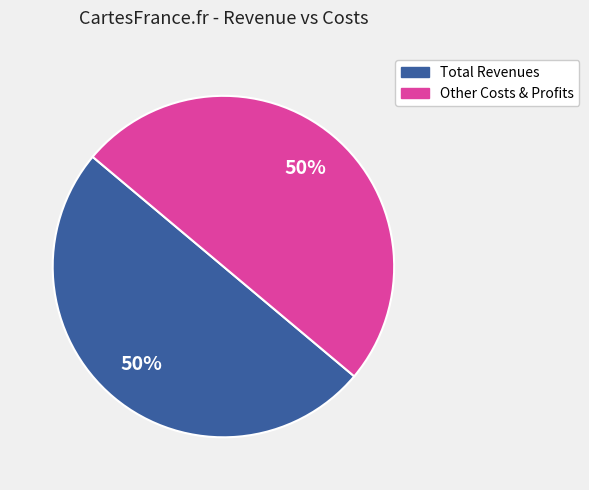

To the nearest percent, what is the average slice percentage?

50%